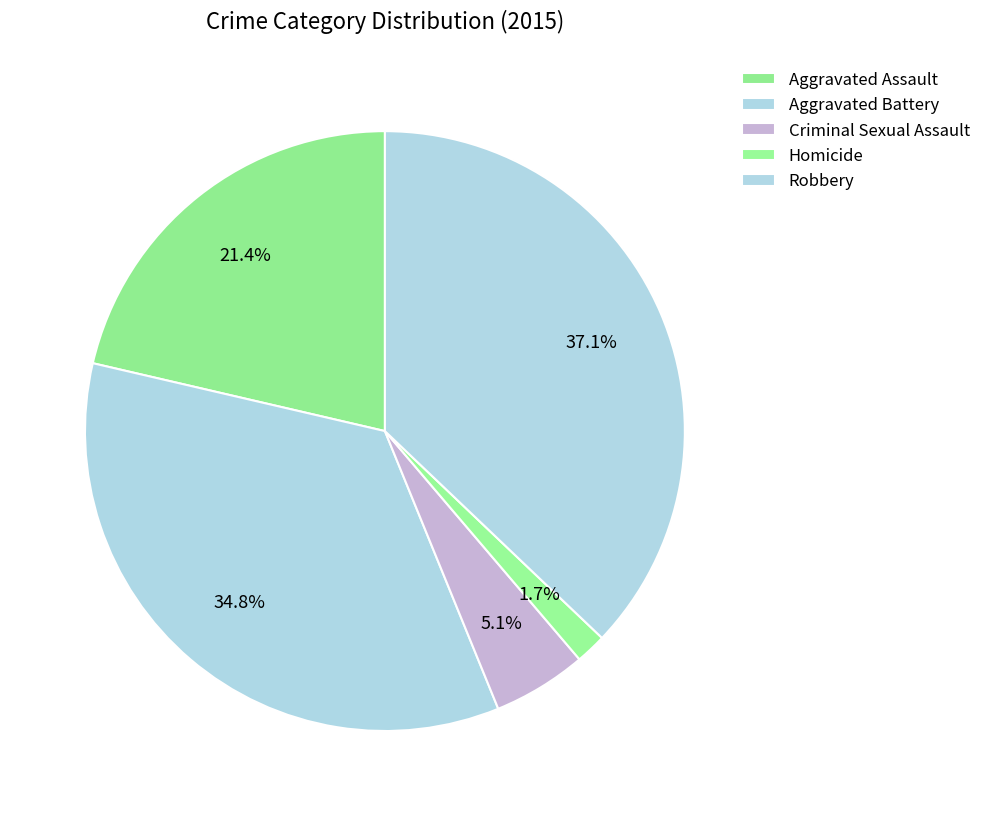

How many slices are in this pie chart?

5